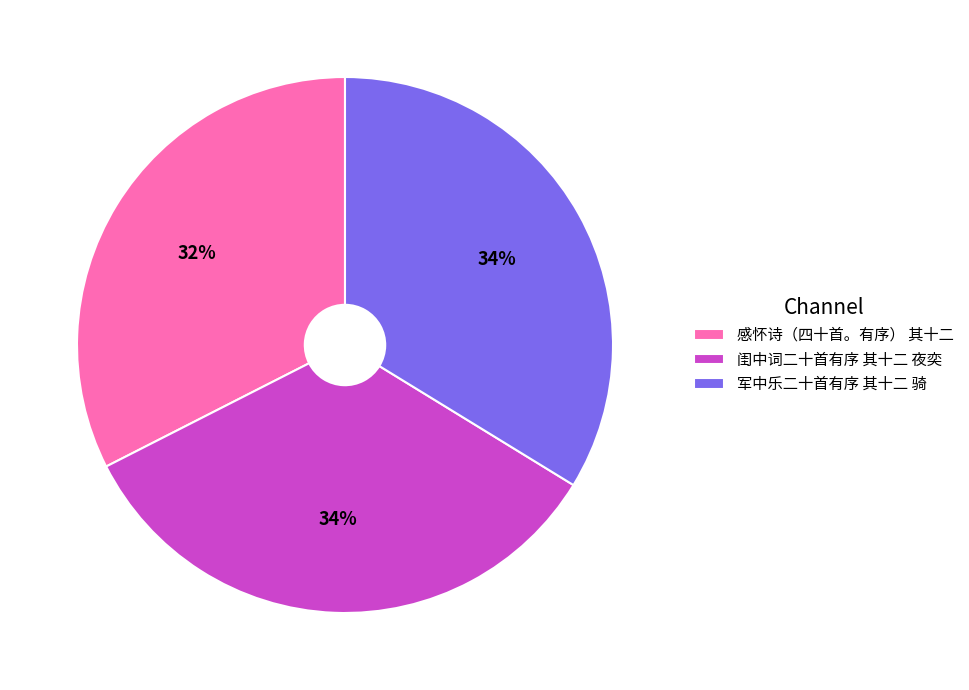

To the nearest percent, what is the average slice percentage?

33%